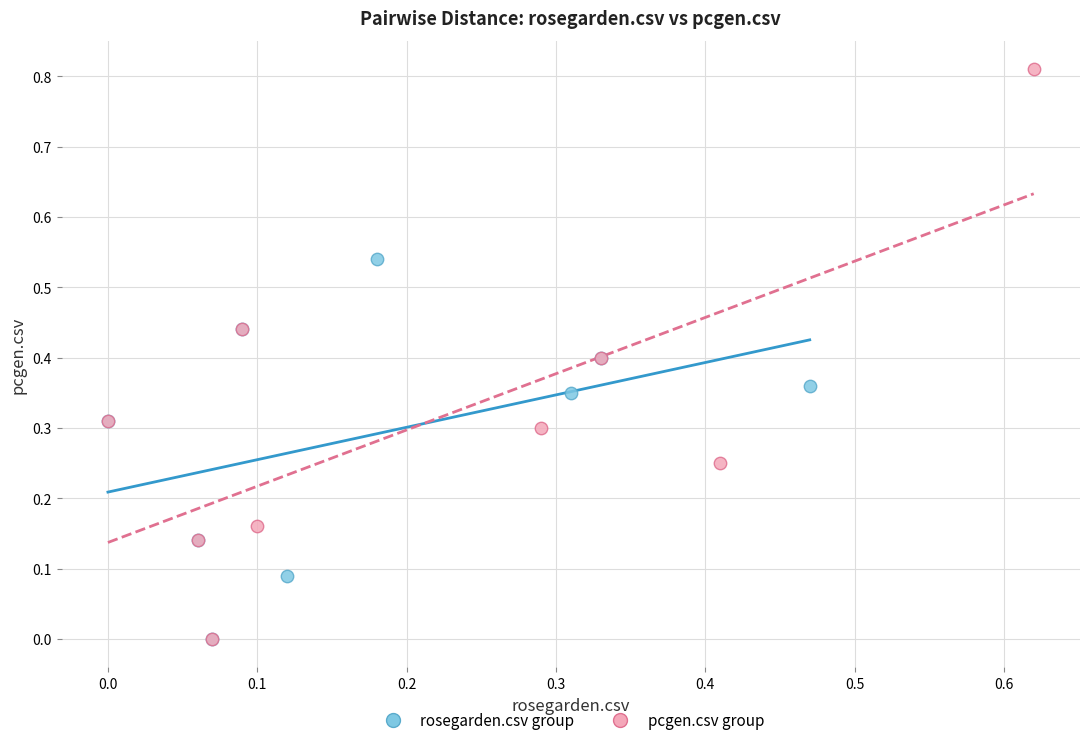

Which series contains the highest Y value?

pcgen.csv group